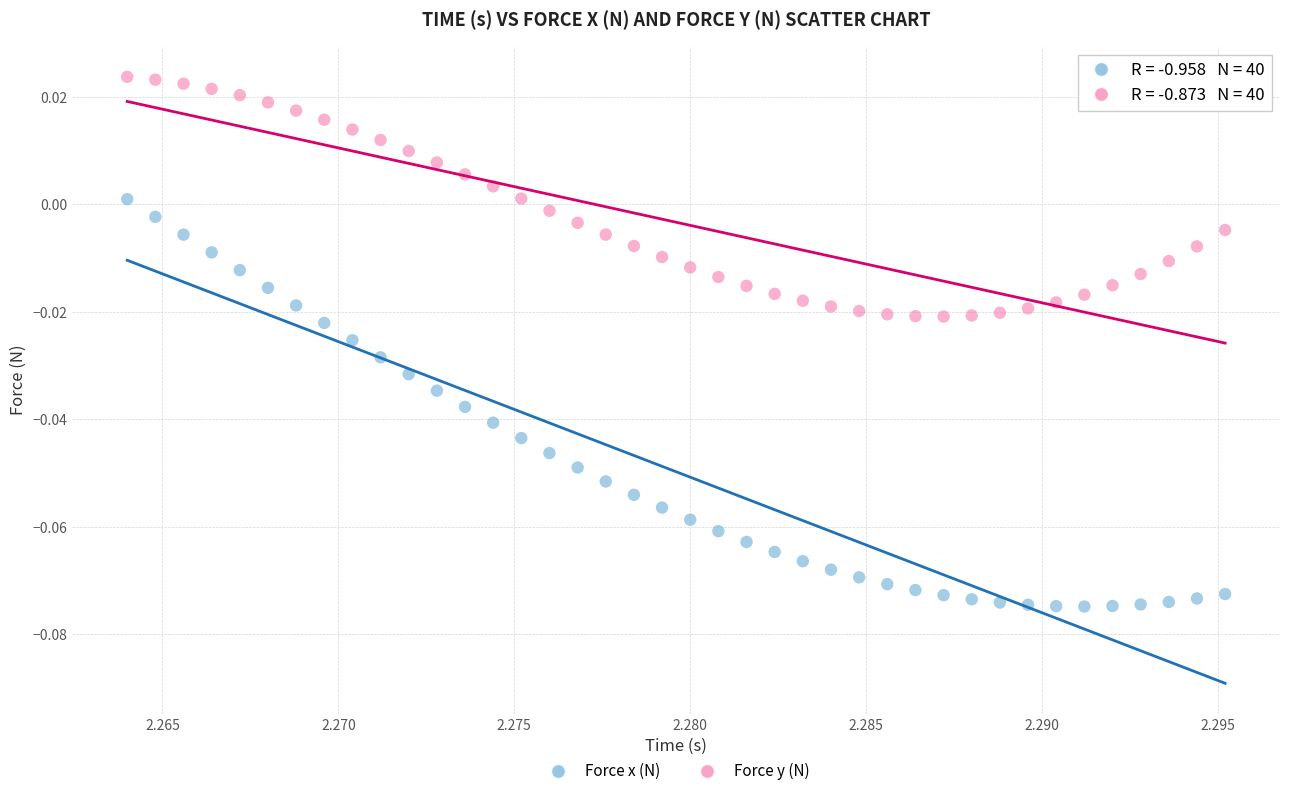

Which series has the largest Y range (max minus min)?

Force x (N)